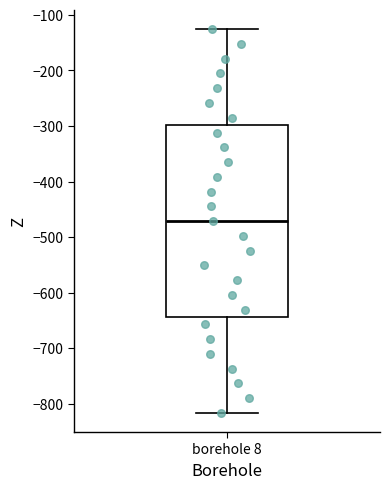

Transcribe this box plot: give where the median line is, the range the box spans, and where the two whiskers end, as read against the y-axis. The values are not printed on the chart, so give them approximately, as read against the axis.

median -470, box -640 to -300, whiskers -820 to -130